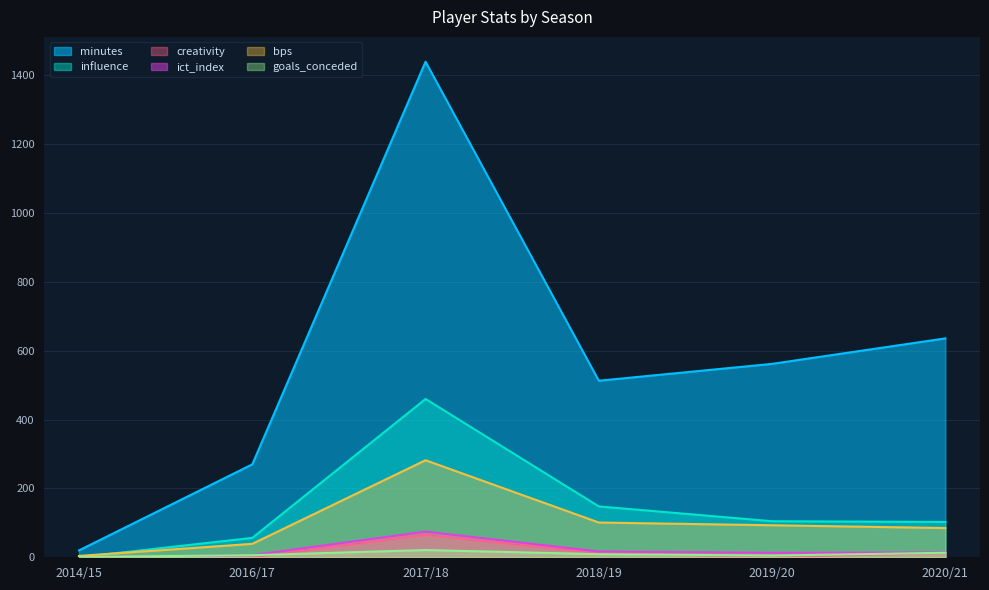

Reading right to left, transcribe all the data shown in this chart.

minutes: 636.0	562.0	513.0	1440.0	270.0	20.0
influence: 102.6	104.8	147.8	460.0	56.4	0.0
creativity: 12.0	1.3	11.6	64.8	0.2	0.0
ict_index: 14.0	13.0	16.8	74.5	6.1	0.0
bps: 85.0	93.0	101.0	282.0	39.0	4.0
goals_conceded: 13.0	5.0	9.0	21.0	6.0	1.0